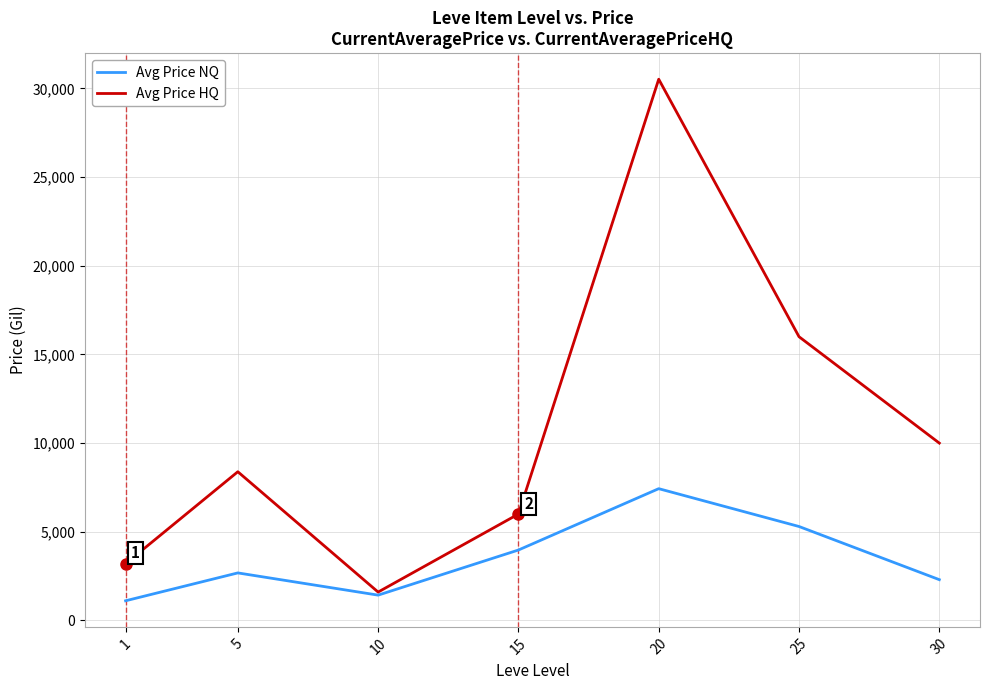

At which category is the sum across all series the highest?

20